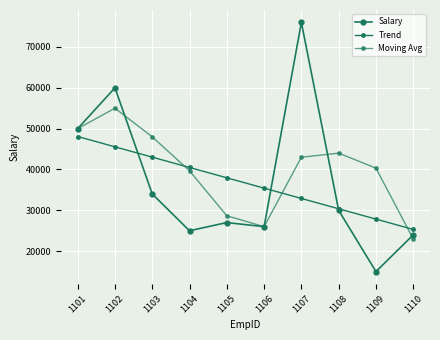

How many distinct data groups are displayed?

3